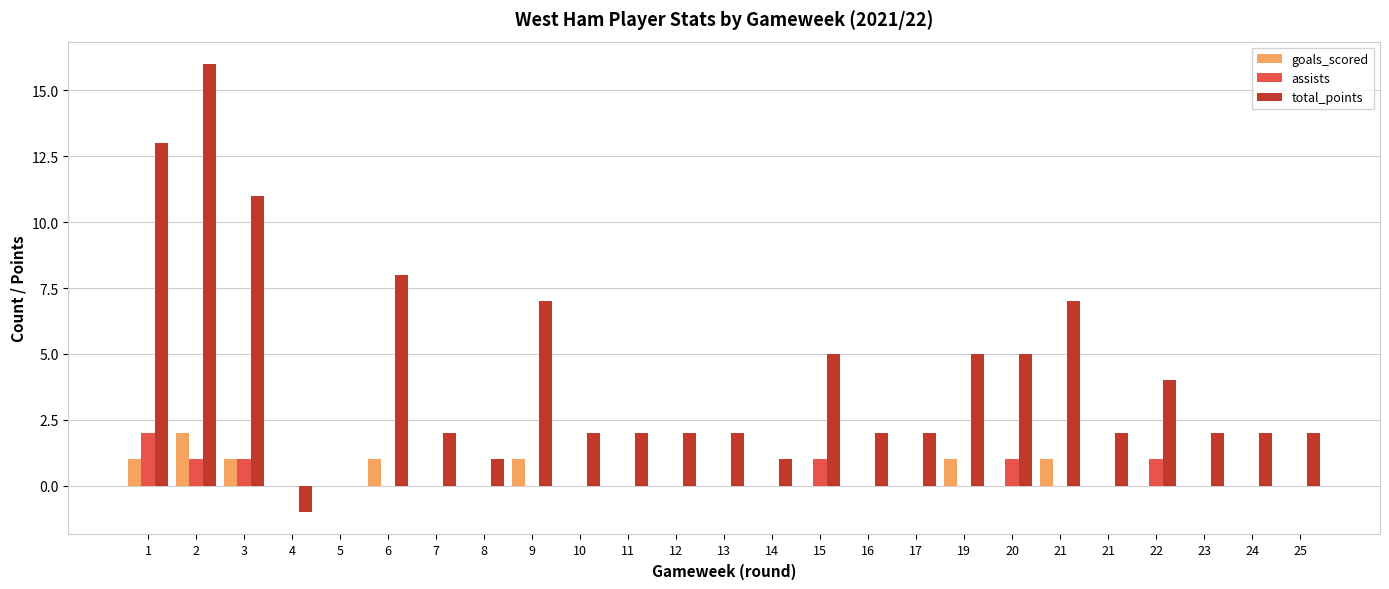

How many categories are shown in the chart?

25